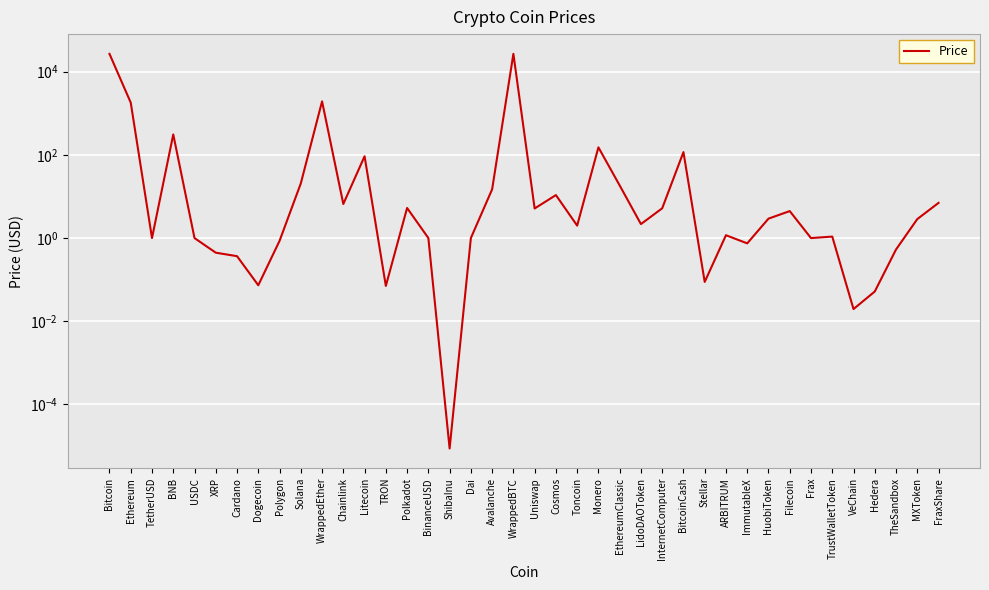

What is the value of the 28th point from the left?

116.7